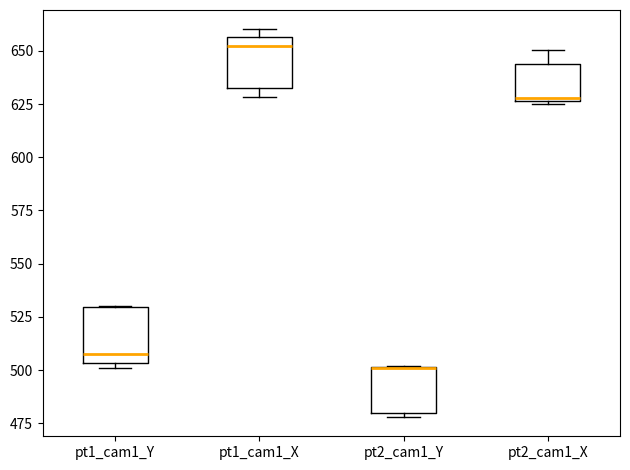

Reading left to right, transcribe this box plot: for each box, give where its median line is, the range the box spans, and where its two whiskers end, as read against the y-axis. The values are not printed on the chart, so give them approximately, as read against the axis.

pt1_cam1_Y: median 510, box 505 to 530, whiskers 500 to 530
pt1_cam1_X: median 650, box 635 to 655, whiskers 630 to 660
pt2_cam1_Y: median 500 (drawn on the box's upper edge), box 480 to 500, whiskers 480 (just below the box's lower edge) to 500
pt2_cam1_X: median 630, box 625 to 645, whiskers 625 (just below the box's lower edge) to 650